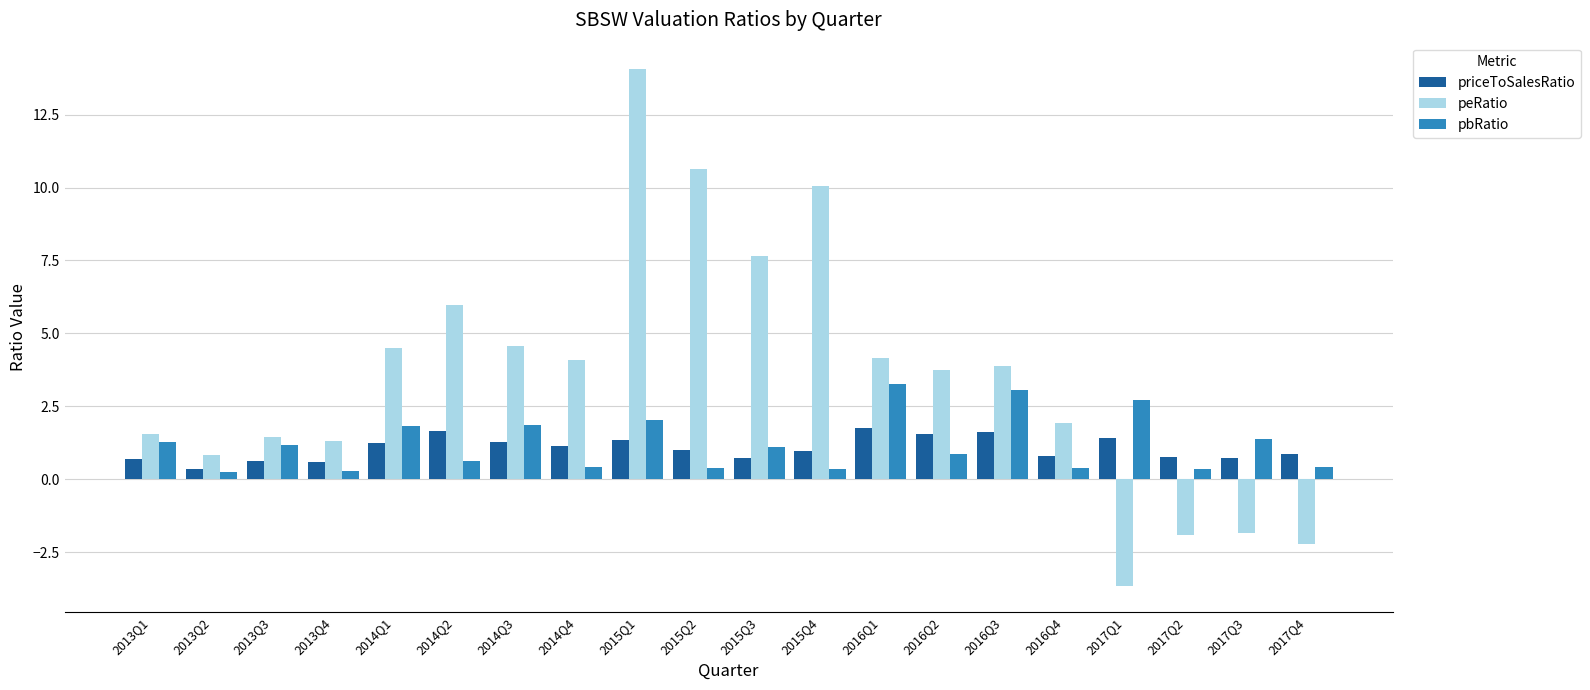

How many categories are shown in the chart?

20